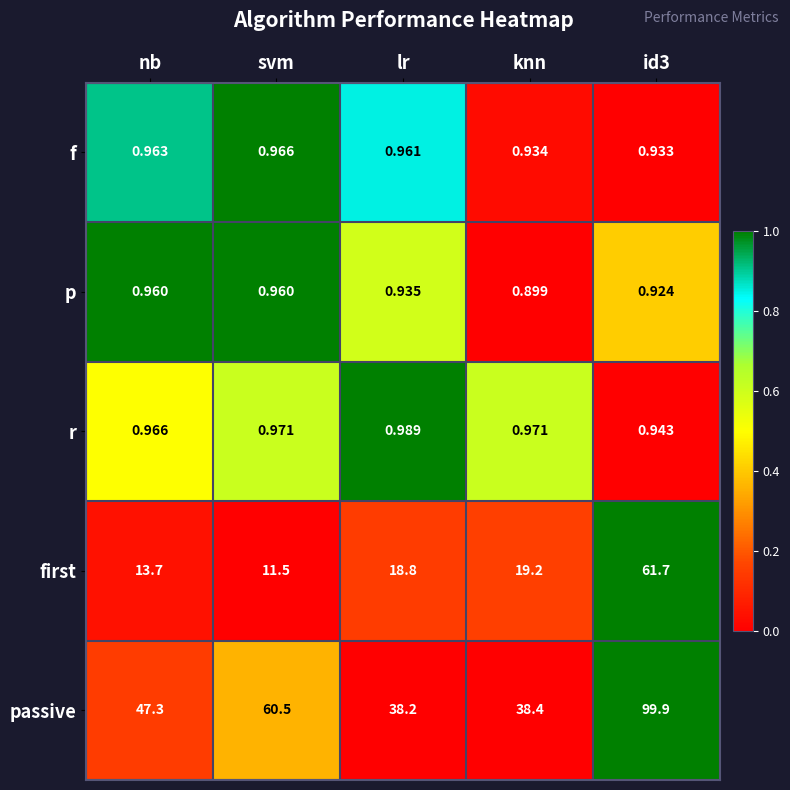

How many data points does each series have?

5